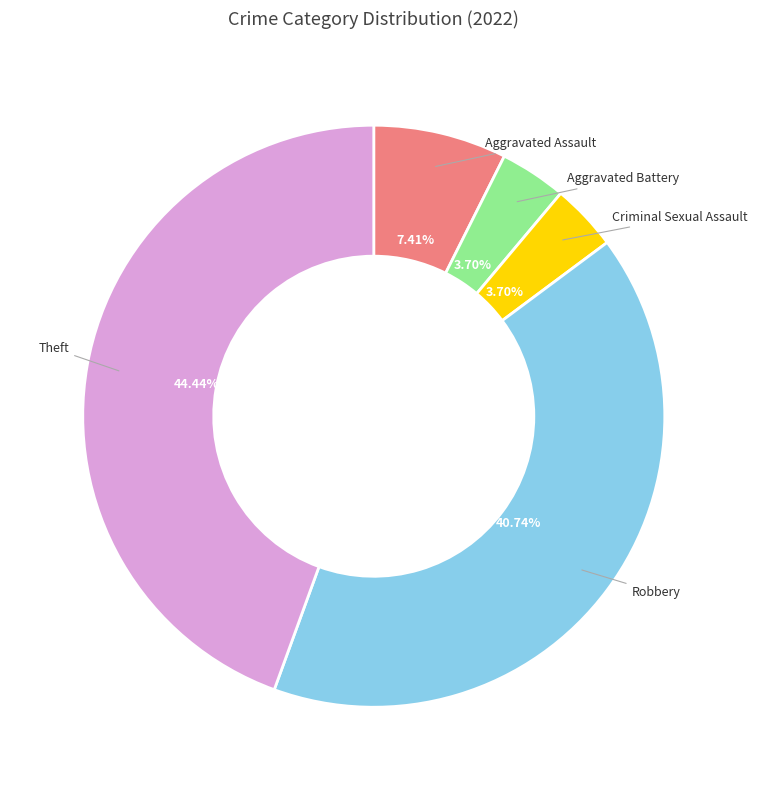

Is there a majority slice in this chart?

No